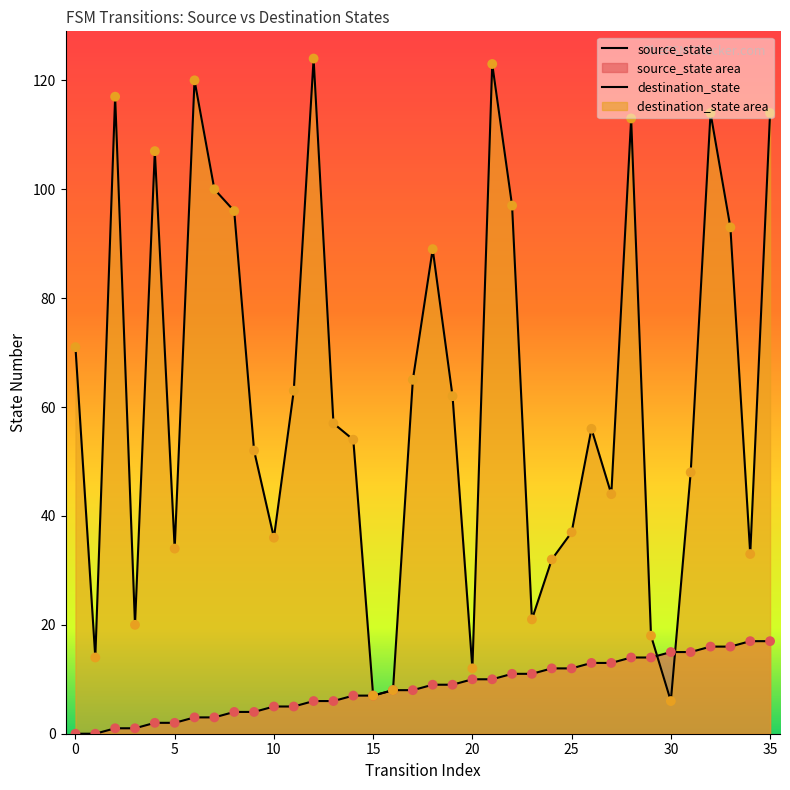

At which category is the sum across all series the highest?

21